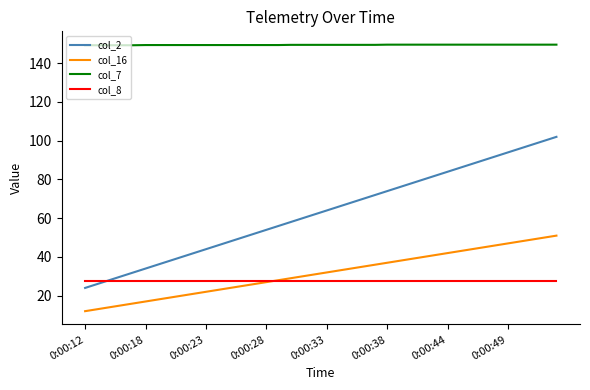

What is the smallest value displayed?

12.0